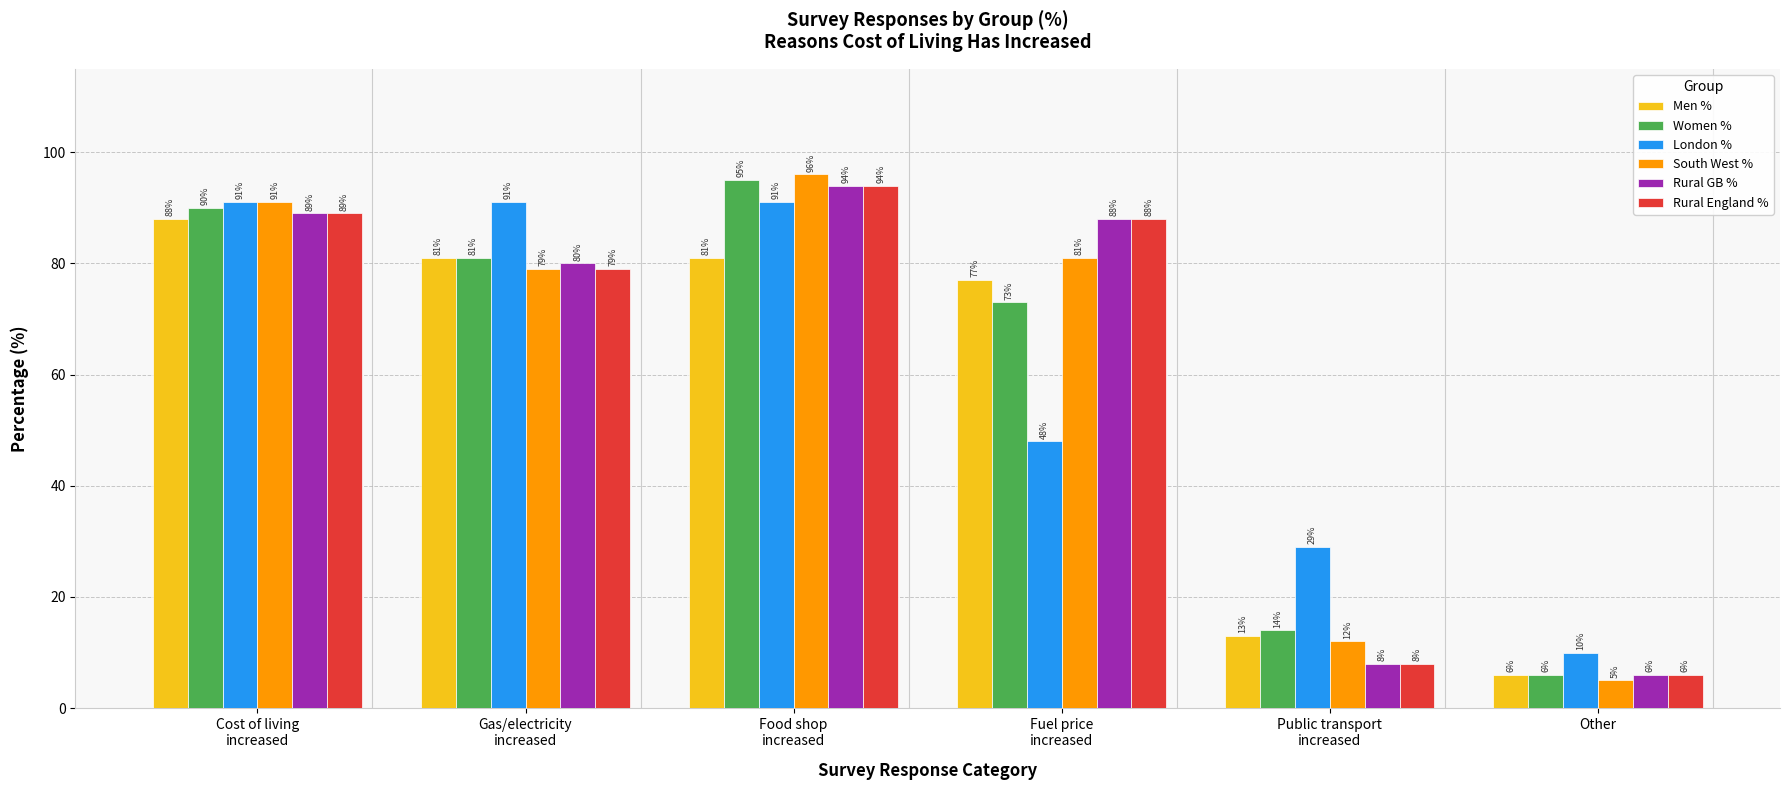

Which series has the largest total across all categories?

Rural GB %